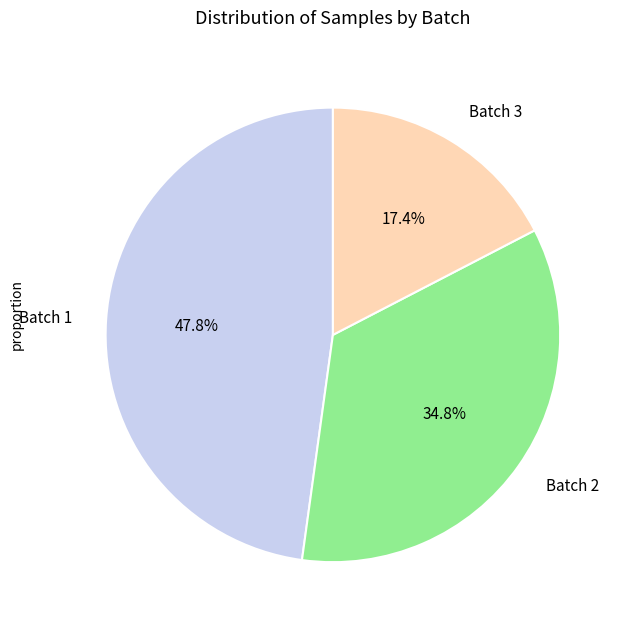

Rank the categories by value from highest to lowest.

Batch 1, Batch 2, Batch 3